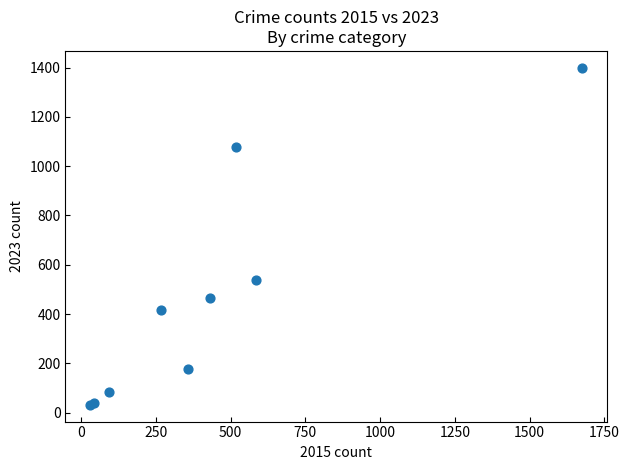

What Y value in the scatter plot is closest to 715?

540